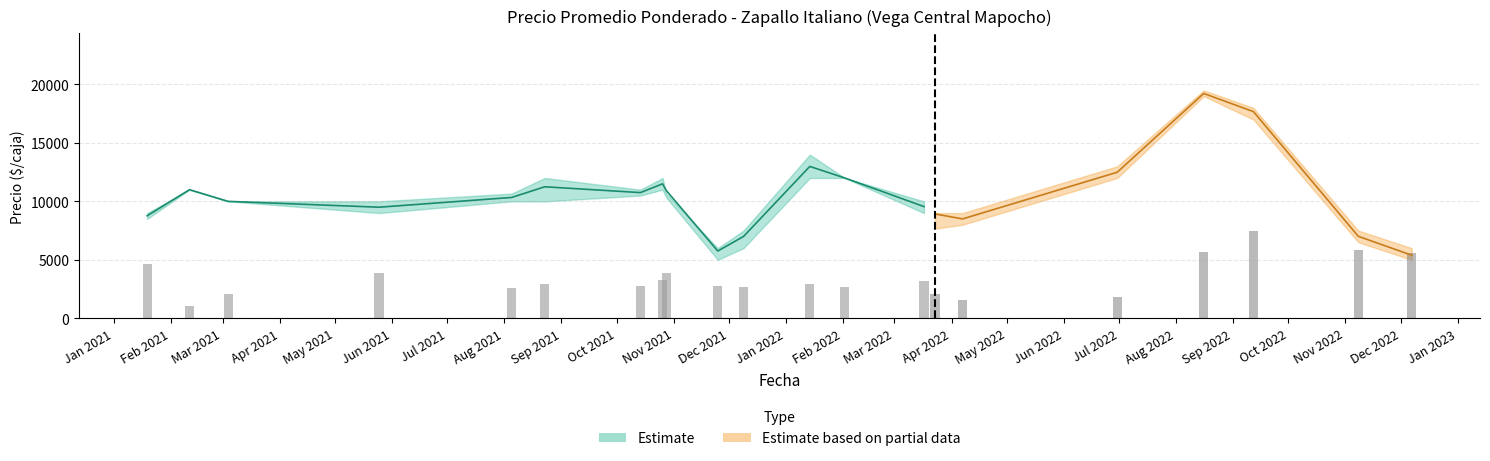

What is the label of the 11th bar from the right?

2021-12-09